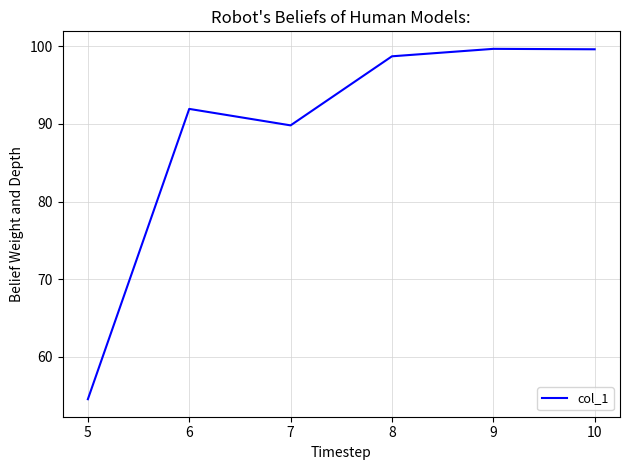

True or false: the data shows 89.8 at 7.

True